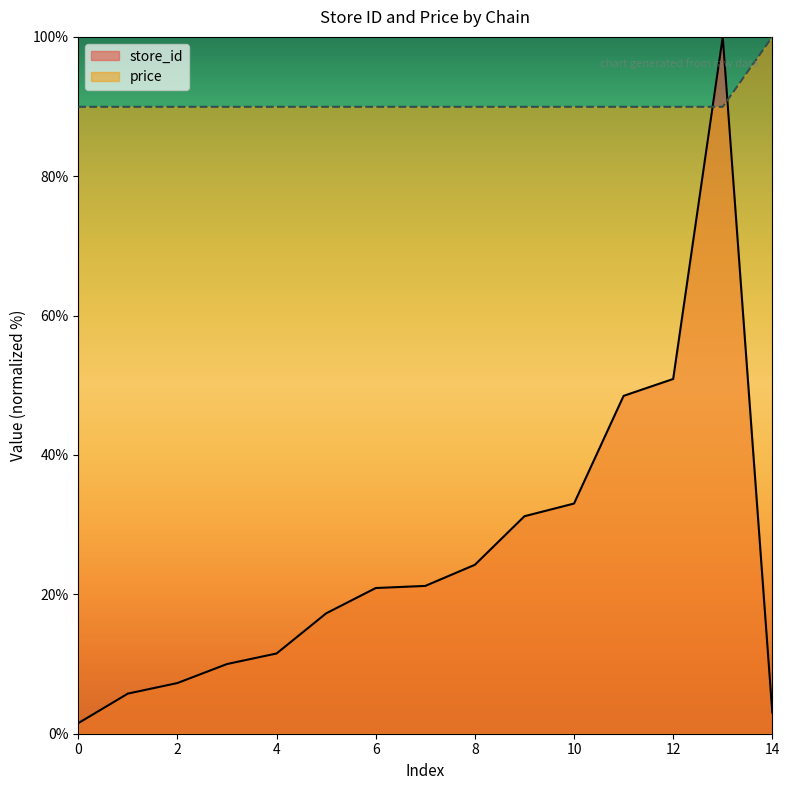

At how many categories does at least one series exceed 94?

2